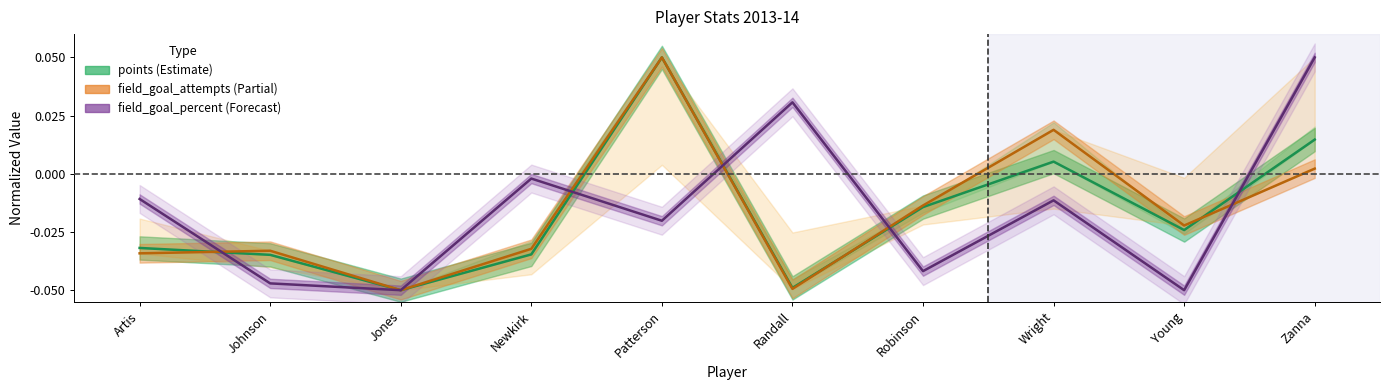

Reading left to right, extract all data points from this chart.

points (line): Artis=0.2	Johnson=0.2	Jones=0.0	Newkirk=0.2	Patterson=1.0	Randall=0.0	Robinson=0.4	Wright=0.6	Young=0.3	Zanna=0.6
field_goal_attempts (line): Artis=0.2	Johnson=0.2	Jones=0.0	Newkirk=0.2	Patterson=1.0	Randall=0.0	Robinson=0.4	Wright=0.7	Young=0.3	Zanna=0.5
field_goal_percent (line): Artis=0.4	Johnson=0.0	Jones=0.0	Newkirk=0.5	Patterson=0.3	Randall=0.8	Robinson=0.1	Wright=0.4	Young=0.0	Zanna=1.0